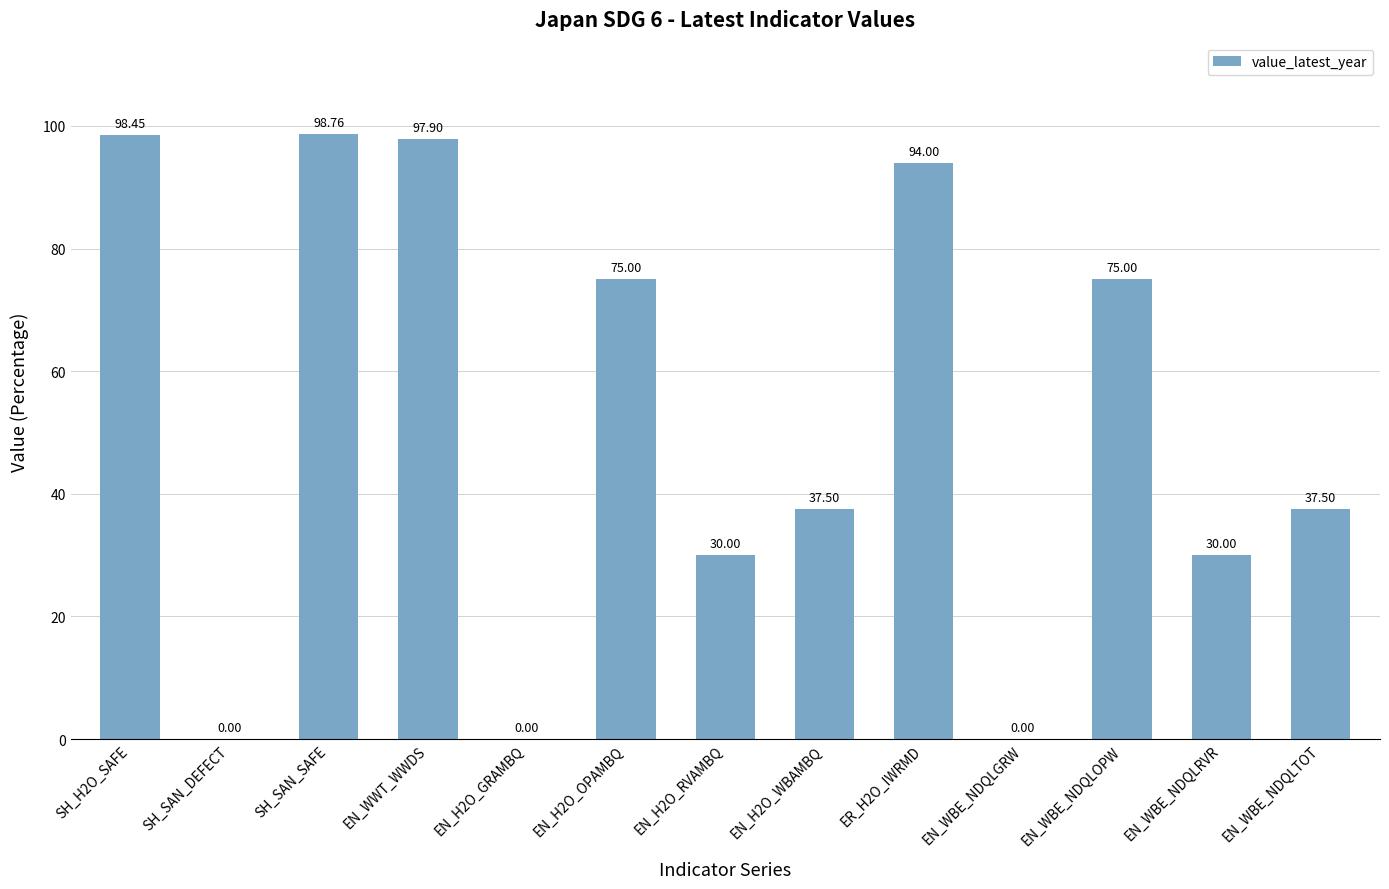

Which category has the highest value across all series?

SH_SAN_SAFE